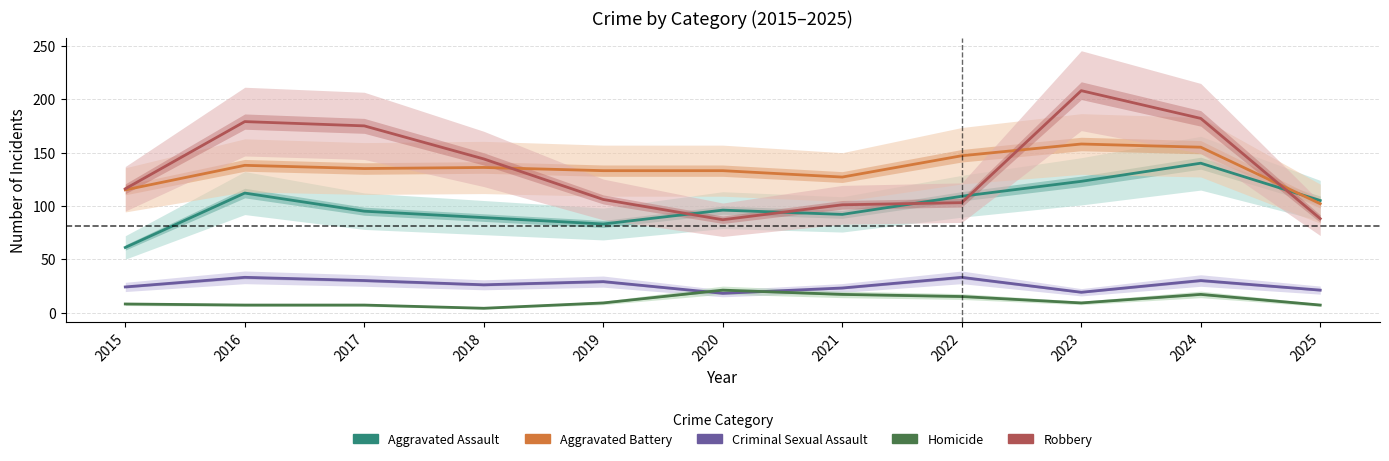

Is it true that Criminal Sexual Assault equals 24 at 2015?

True